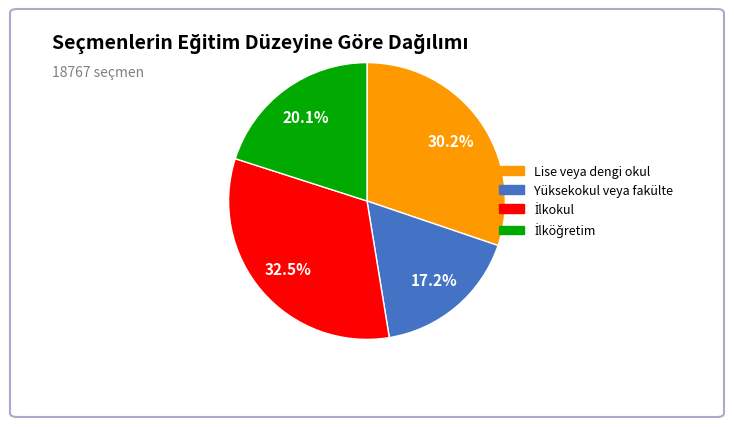

Approximately how many times larger is the value at Lise veya dengi okul compared to Yüksekokul veya fakülte?

1.8